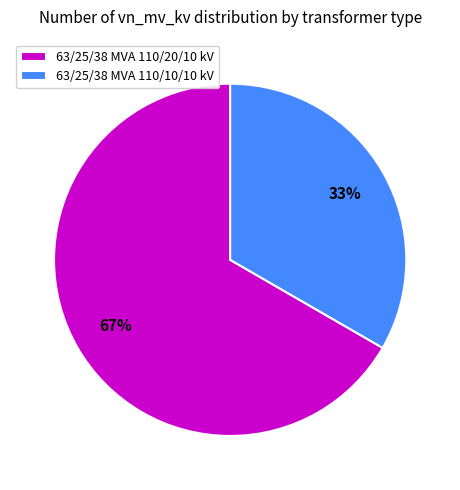

Which category accounts for the majority?

63/25/38 MVA 110/20/10 kV